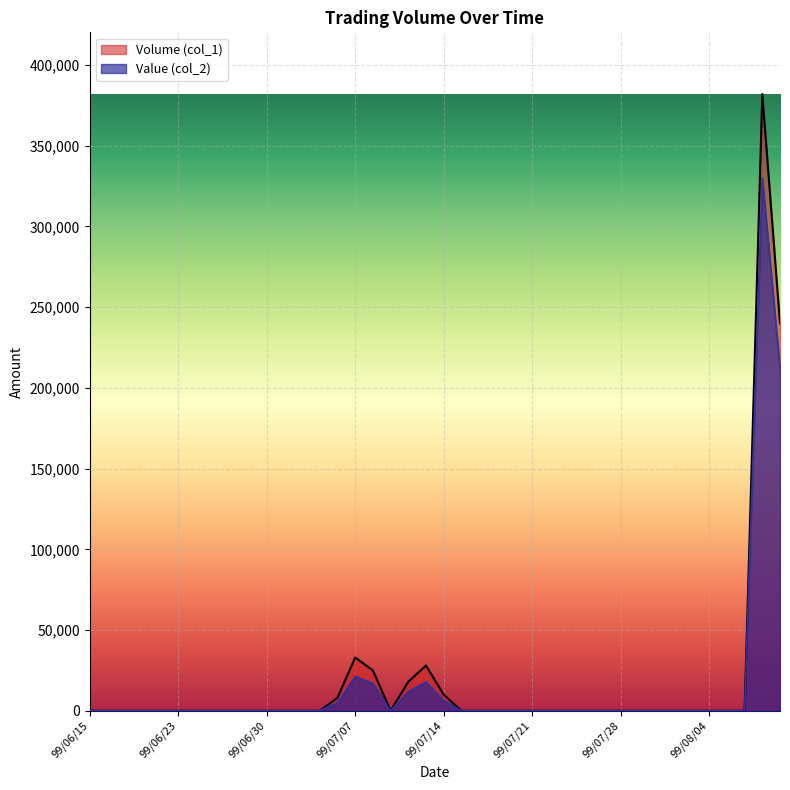

List the labels in order of Value (col_2) value, smallest first.

99/06/15, 99/06/17, 99/06/18, 99/06/21, 99/06/22, 99/06/23, 99/06/24, 99/06/25, 99/06/28, 99/06/29, 99/06/30, 99/07/01, 99/07/02, 99/07/05, 99/07/09, 99/07/15, 99/07/16, 99/07/19, 99/07/20, 99/07/21, 99/07/22, 99/07/23, 99/07/26, 99/07/27, 99/07/28, 99/07/29, 99/07/30, 99/08/02, 99/08/03, 99/08/04, 99/08/05, 99/08/06, 99/07/06, 99/07/14, 99/07/12, 99/07/08, 99/07/13, 99/07/07, 99/08/10, 99/08/09